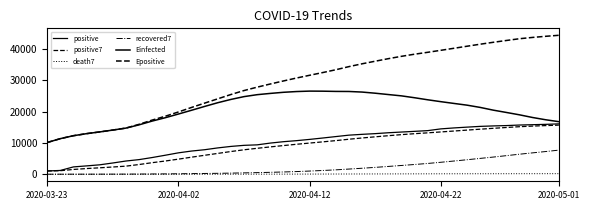

Does the chart have visible grid lines?

No